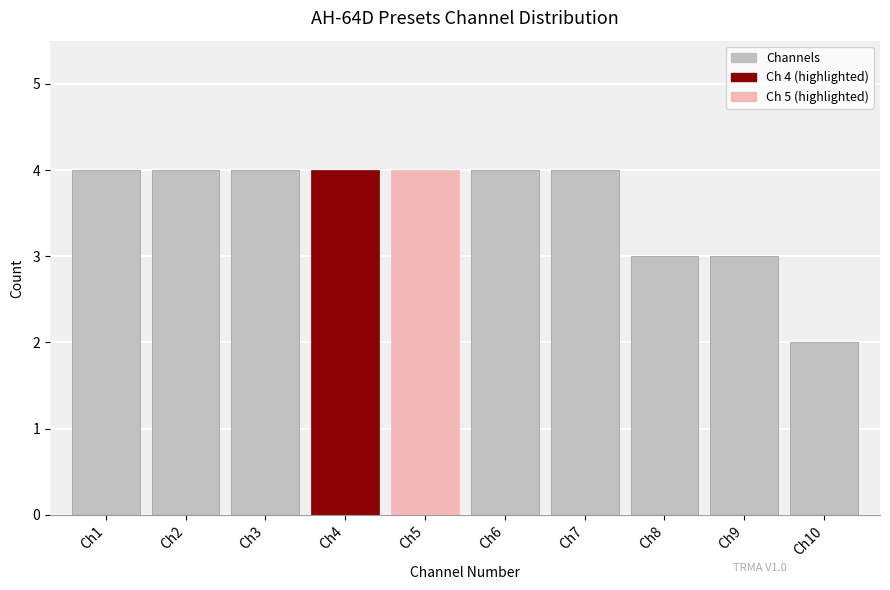

Reading right to left, what are all the values shown in this chart?

Ch10=2	Ch9=3	Ch8=3	Ch7=4	Ch6=4	Ch5=4	Ch4=4	Ch3=4	Ch2=4	Ch1=4